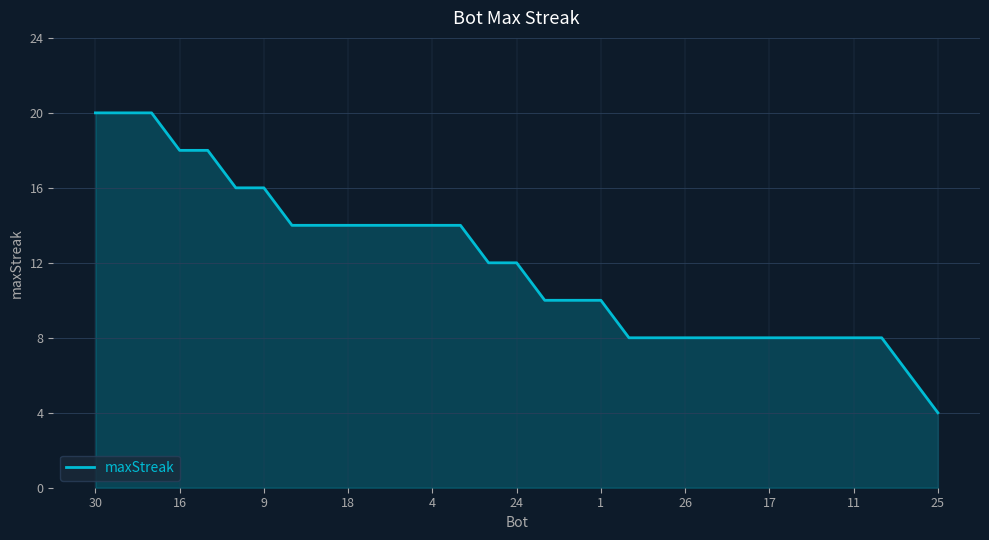

What is the difference between the maximum and minimum values?

16